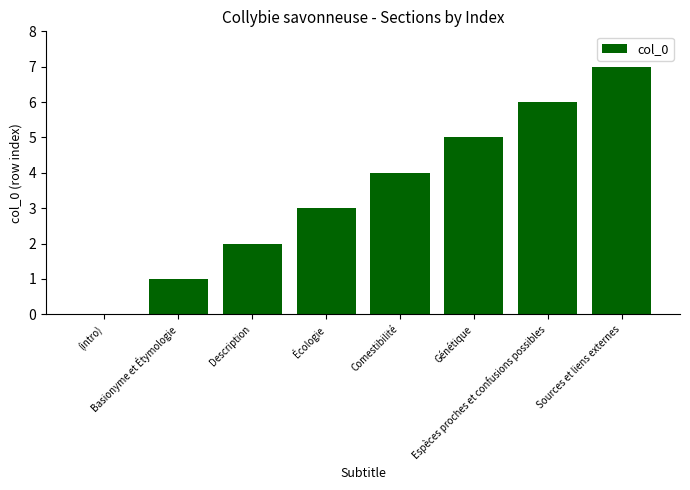

Reading left to right, extract all data points from this chart.

0	1	2	3	4	5	6	7